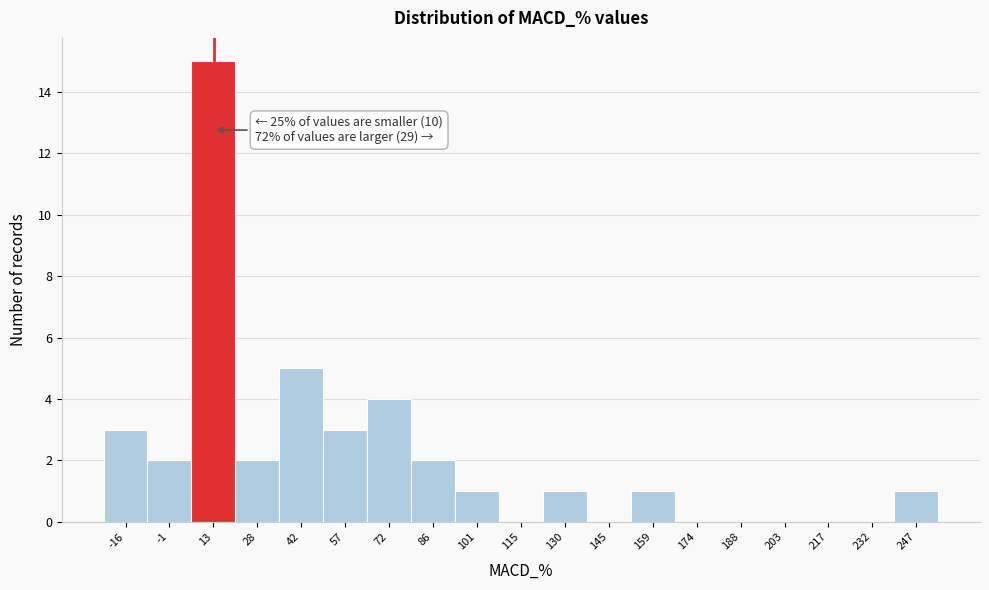

Over which range of the x-axis is the bar tallest?

6 to 20